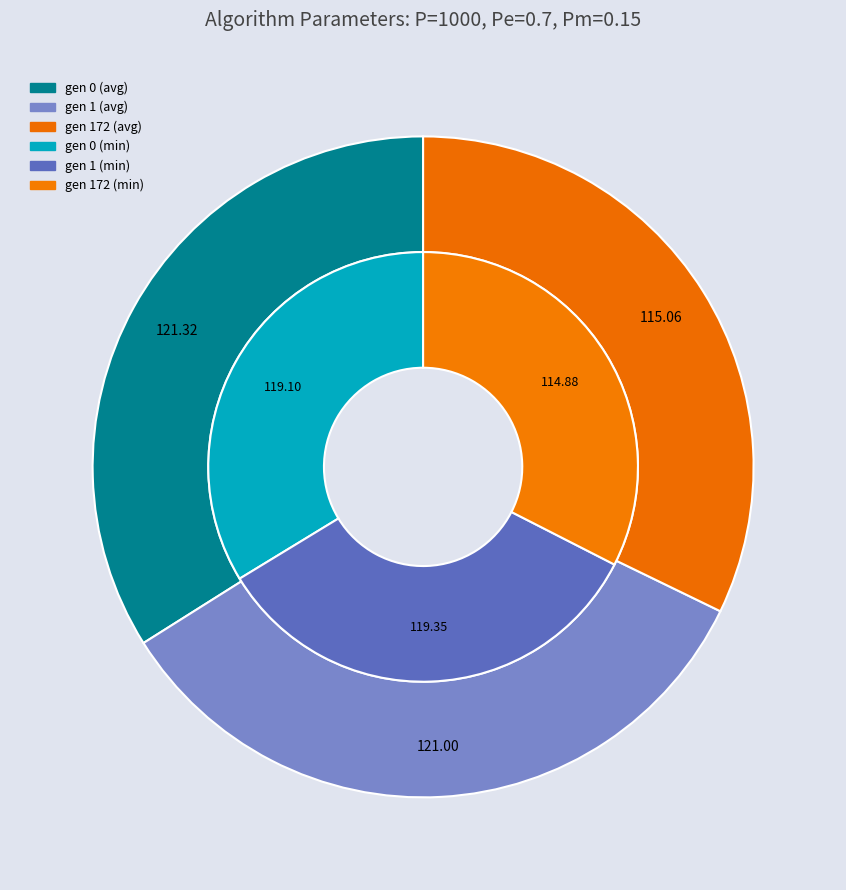

To the nearest percent, what is the difference between the gen 0 and gen 172 slice percentages?

2%